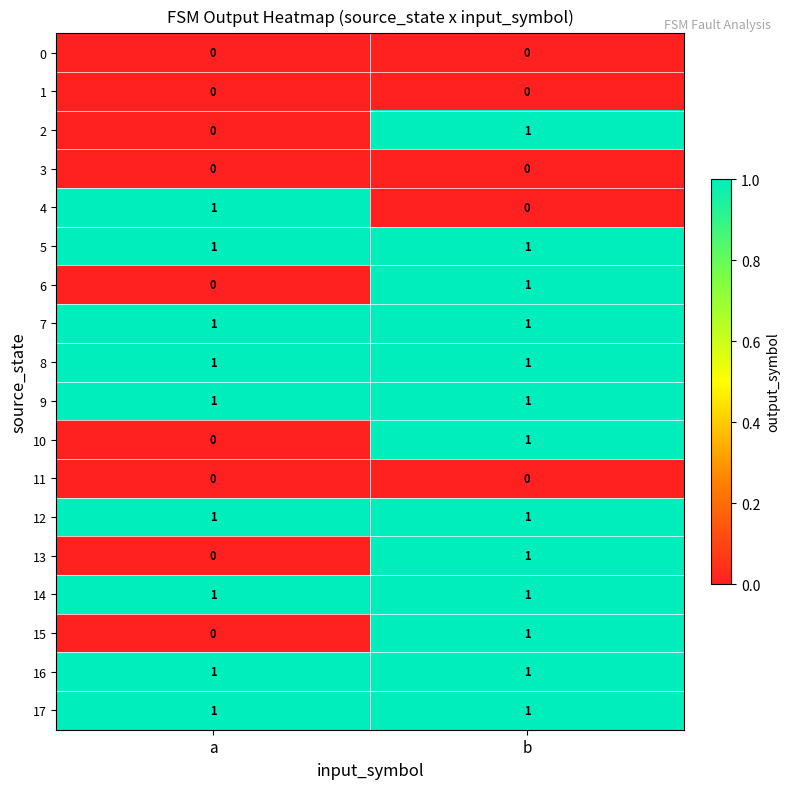

Is the value of 0 at a greater than the value of 17 at b?

No